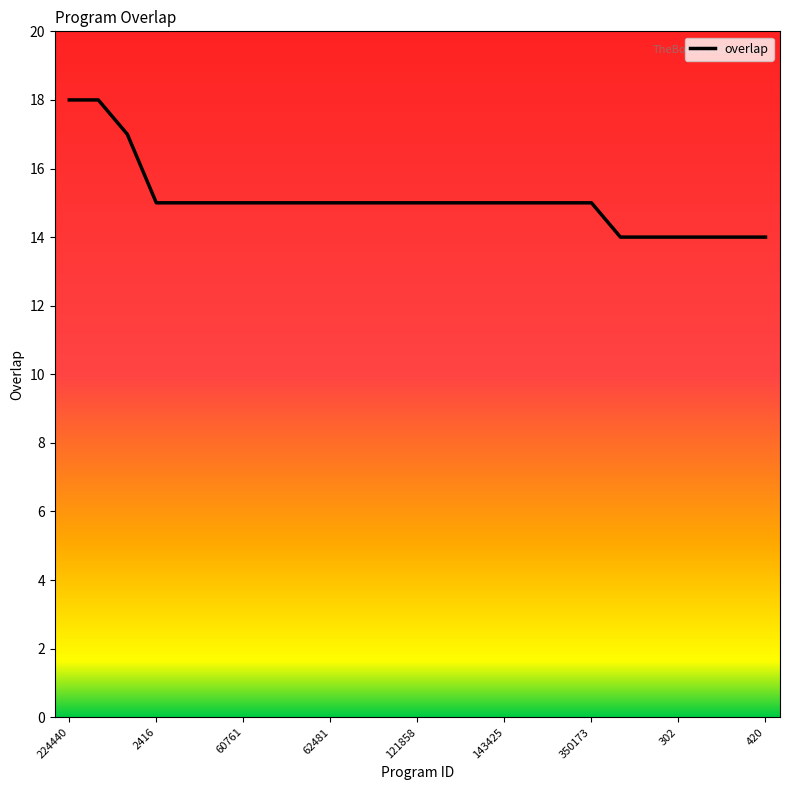

What is the difference between the maximum and minimum values?

4